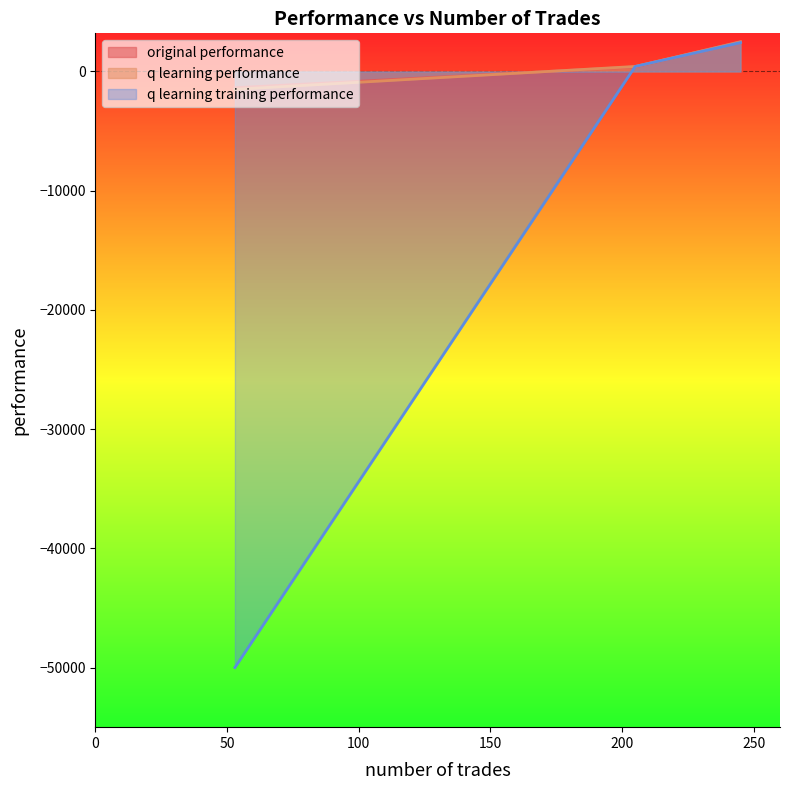

Reading left to right, list all the values displayed in this chart.

original performance: 205=384.6	245=2506.5	53=-1361.7
q learning performance: 205=421.3	245=2479.0	53=-1499.1
q learning training performance: 205=421.3	245=2422.9	53=-50000.0